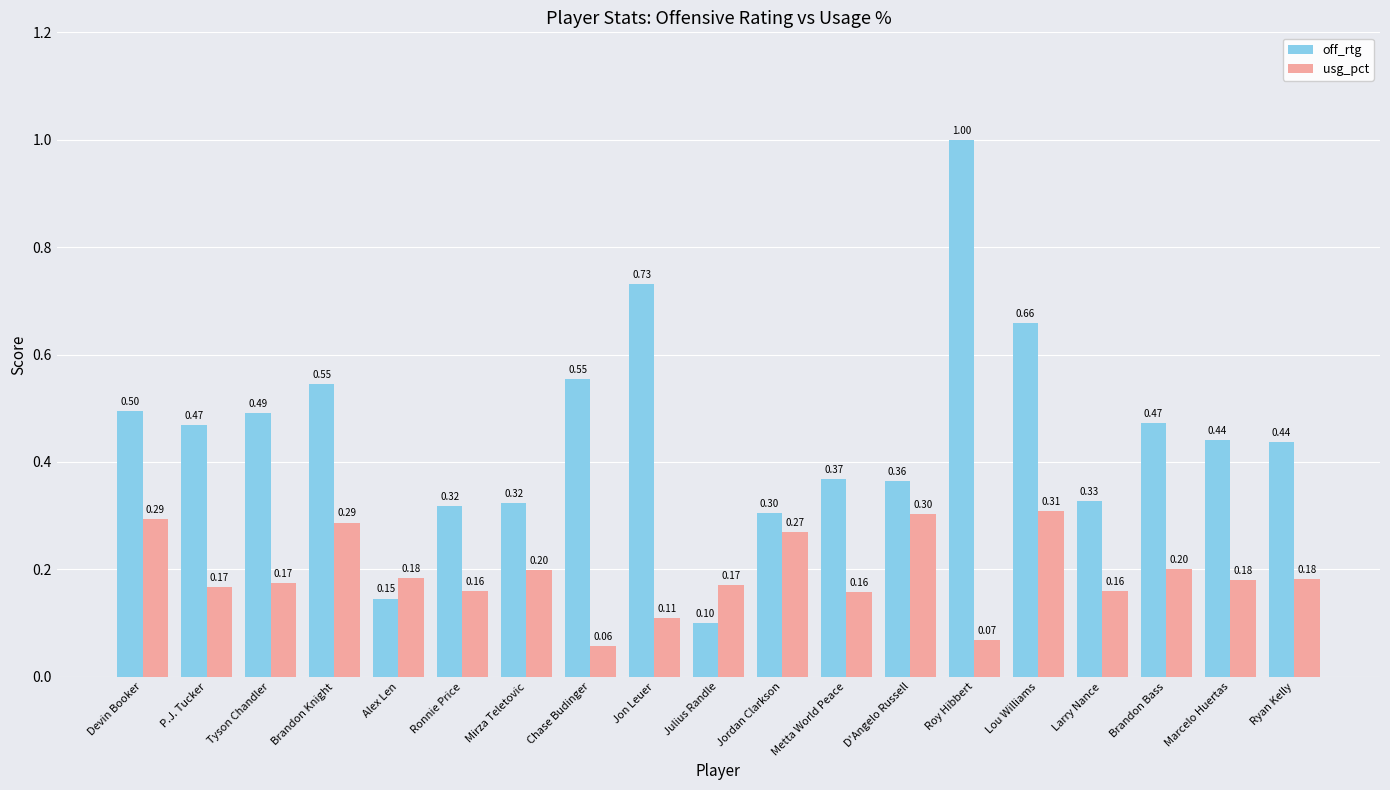

What is the label of the 9th bar from the left?

Jon Leuer